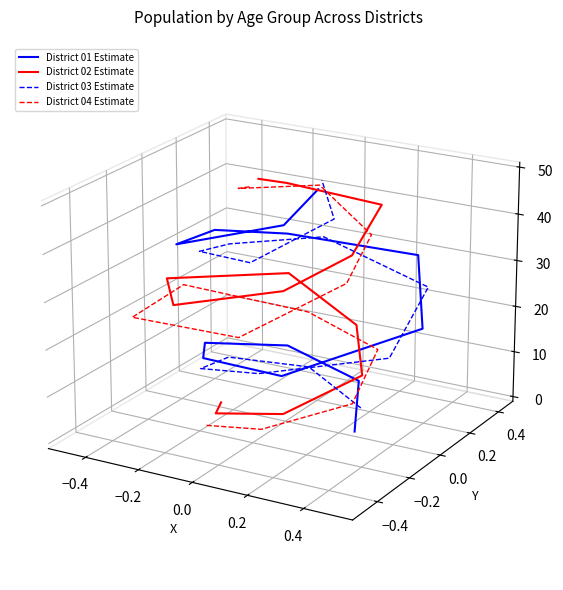

How many intersections are there between District 01 Estimate and District 03 Estimate?

4